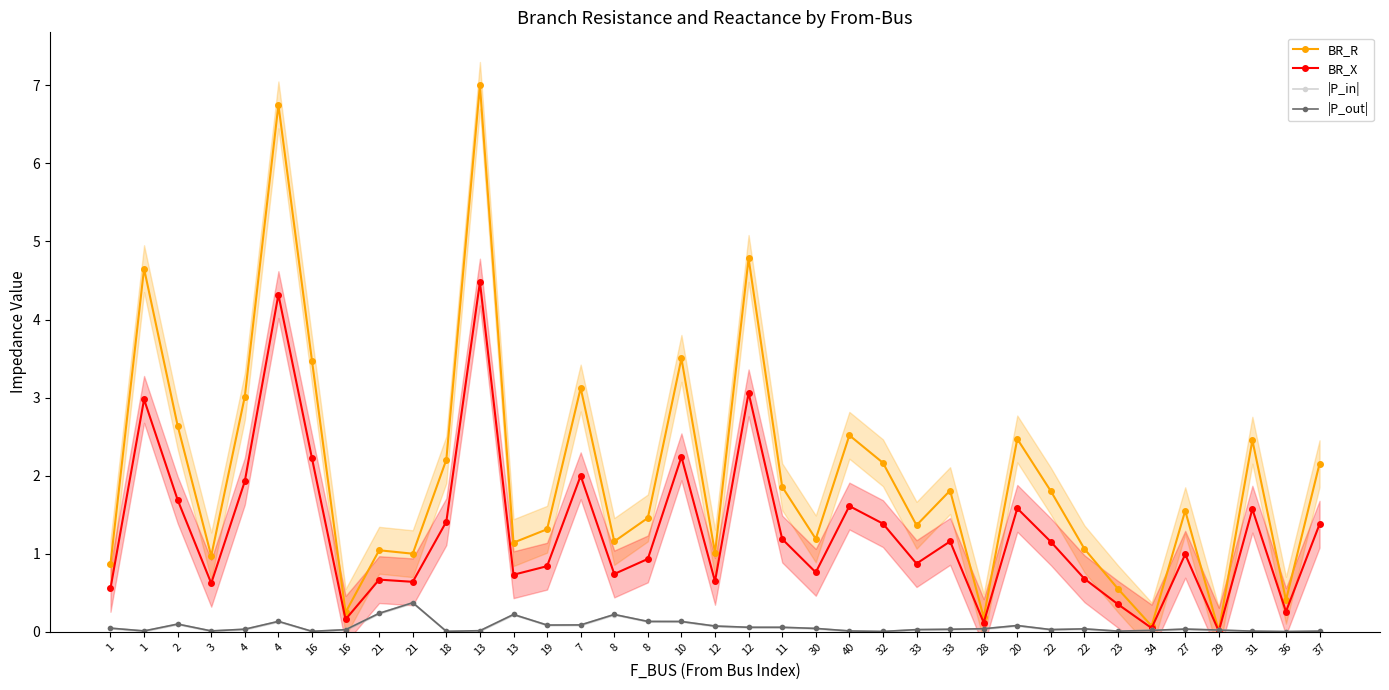

Between which two adjacent categories do BR_X and |P_in| first intersect?

27 and 29